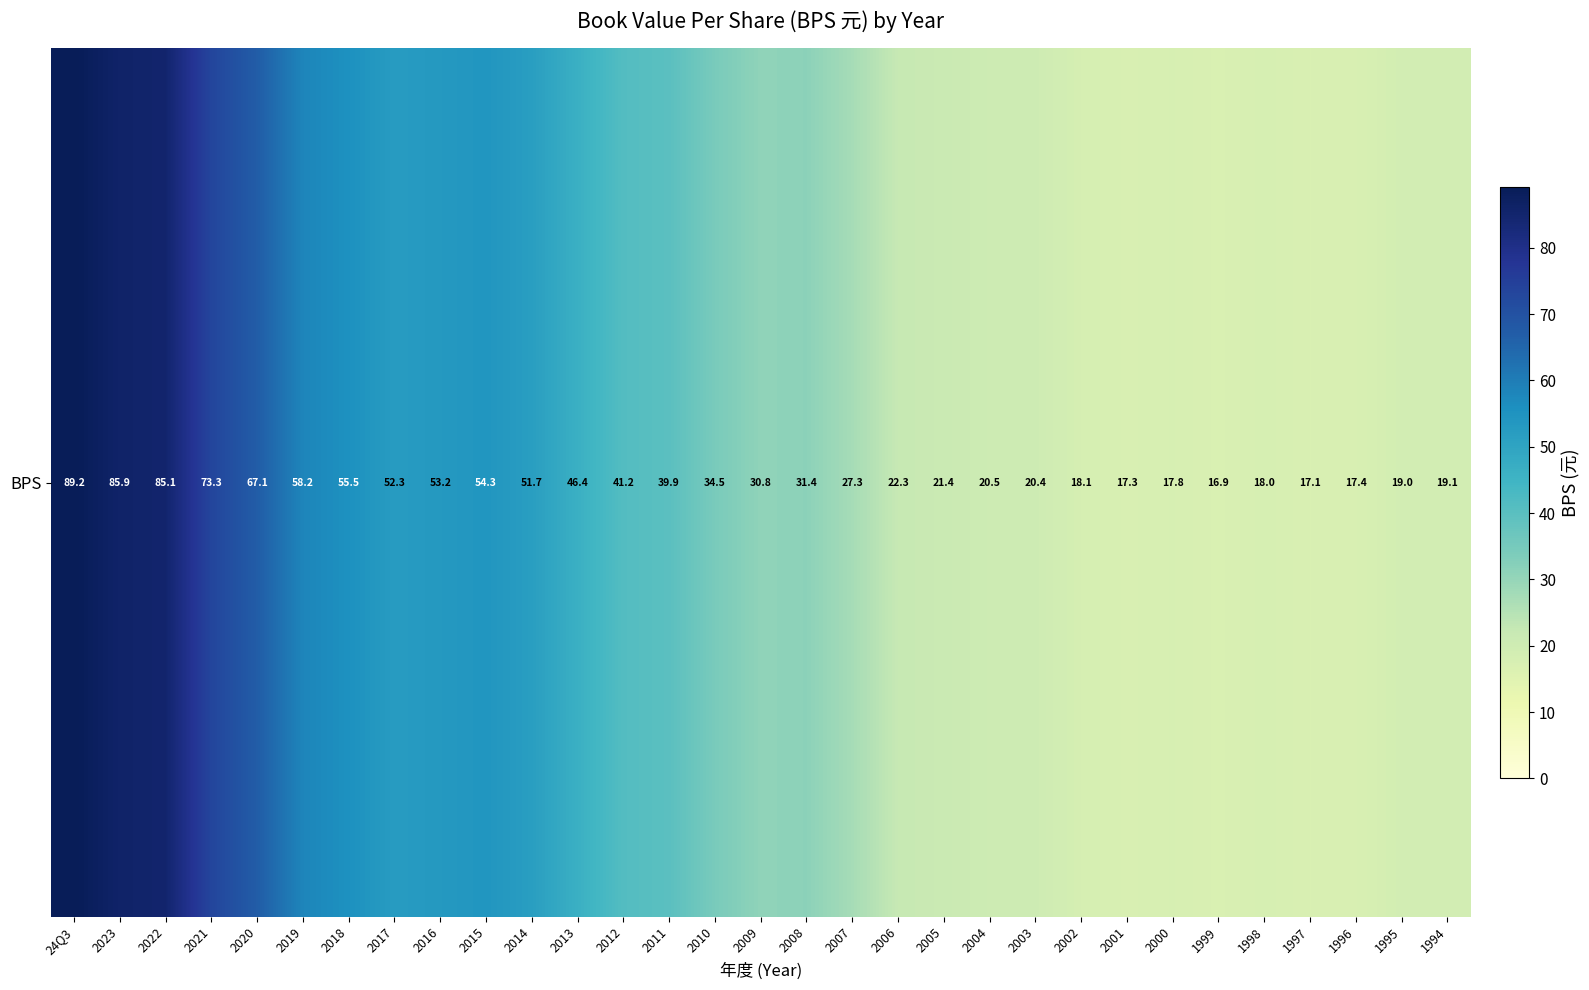

Between 2020 and 2019, which is larger?

2020